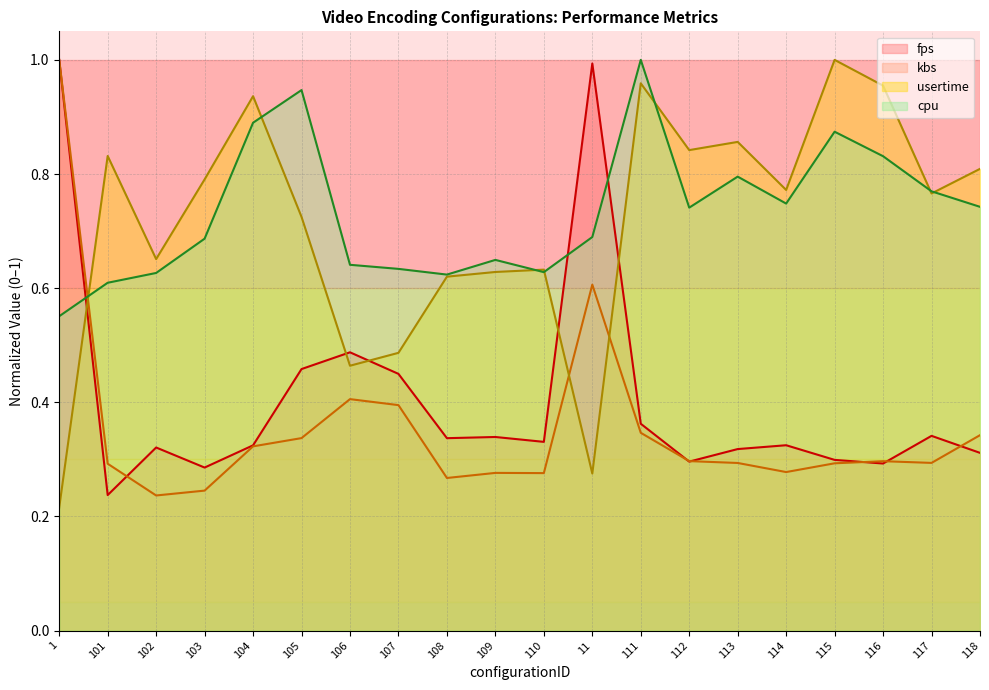

How many lines are shown in the chart?

4